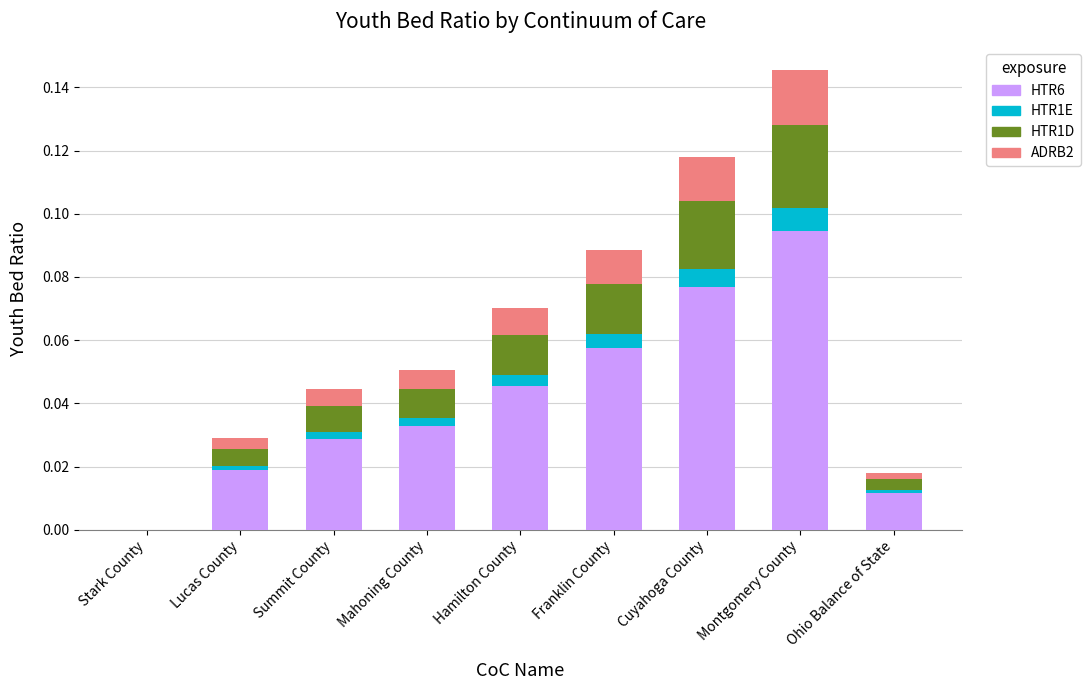

At which category is the sum across all series the highest?

Montgomery County